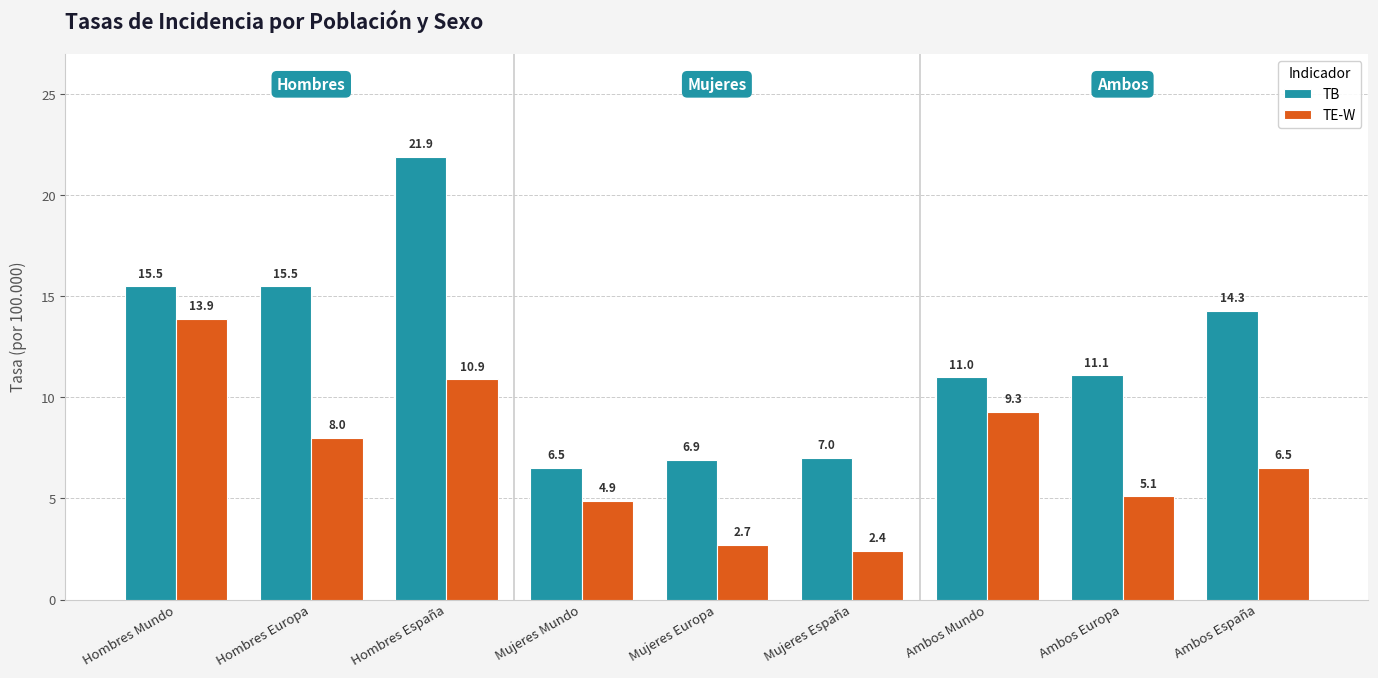

What is the label of the 6th bar from the right?

Mujeres Mundo